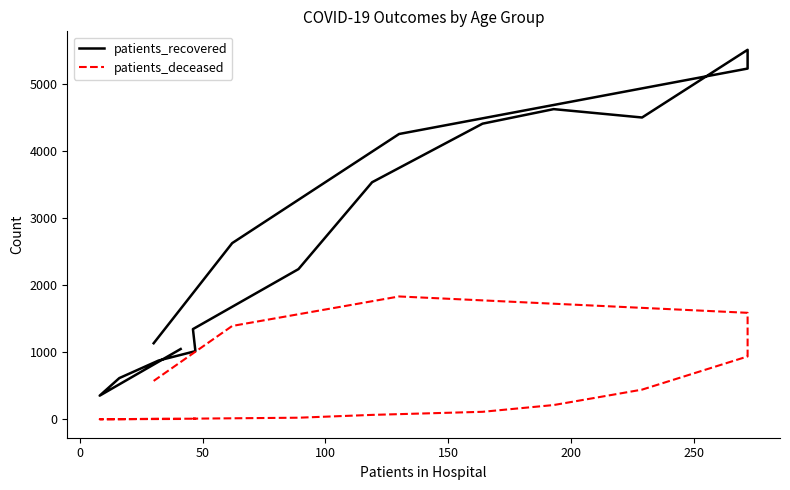

Reading right to left, transcribe all the data shown in this chart.

patients_recovered: 1135	2629	4257	5233	5513	4503	4628	4411	3537	2241	1346	1017	877	615	353	1049
patients_deceased: 573	1393	1833	1589	938	443	213	112	66	24	10	9	9	2	1	5